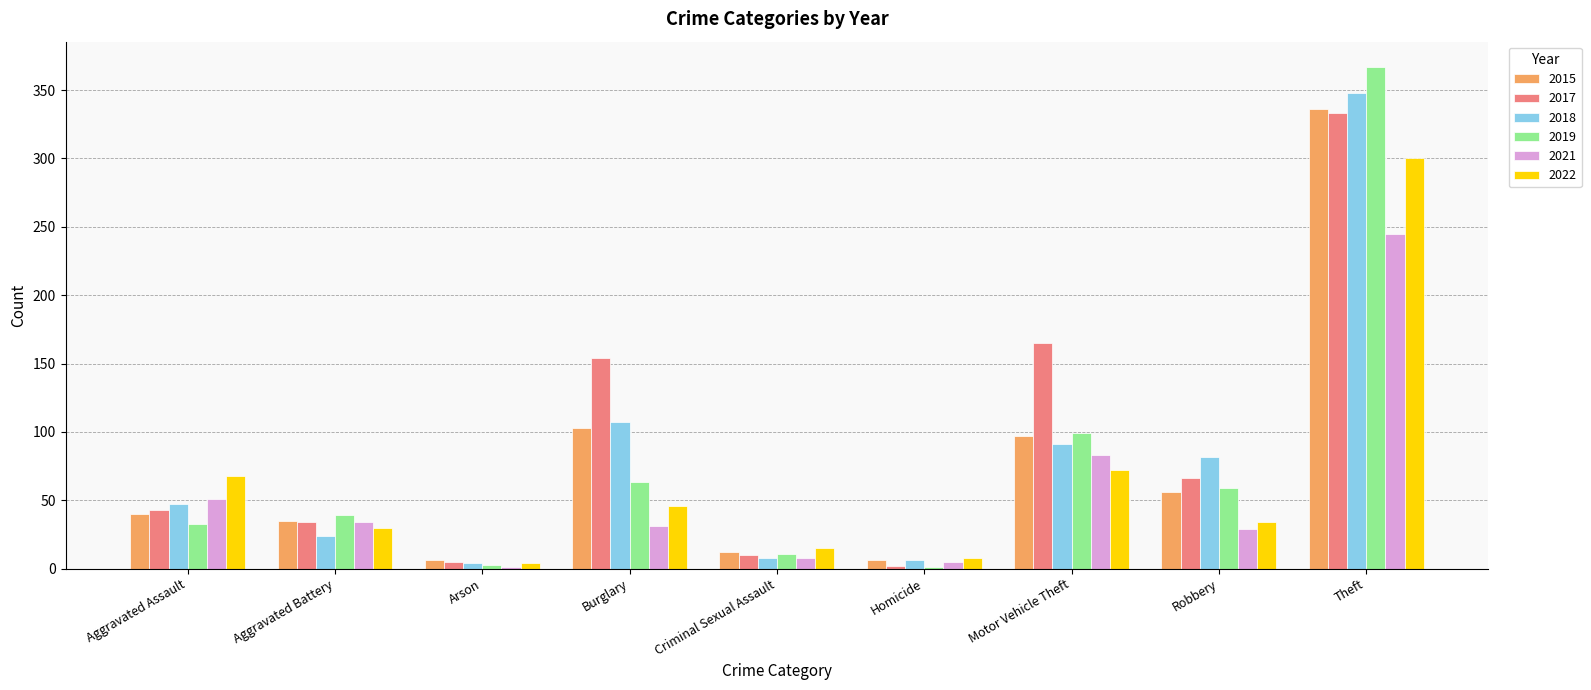

What is the total value across all series at Criminal Sexual Assault?

64